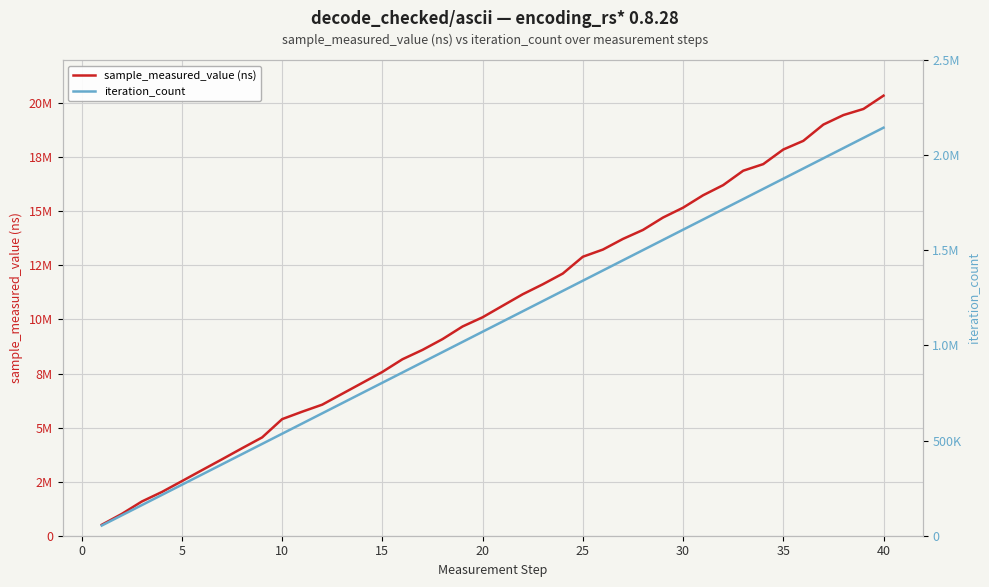

The sample_measured_value (ns) series shows 20065990 at 21. True or false?

False